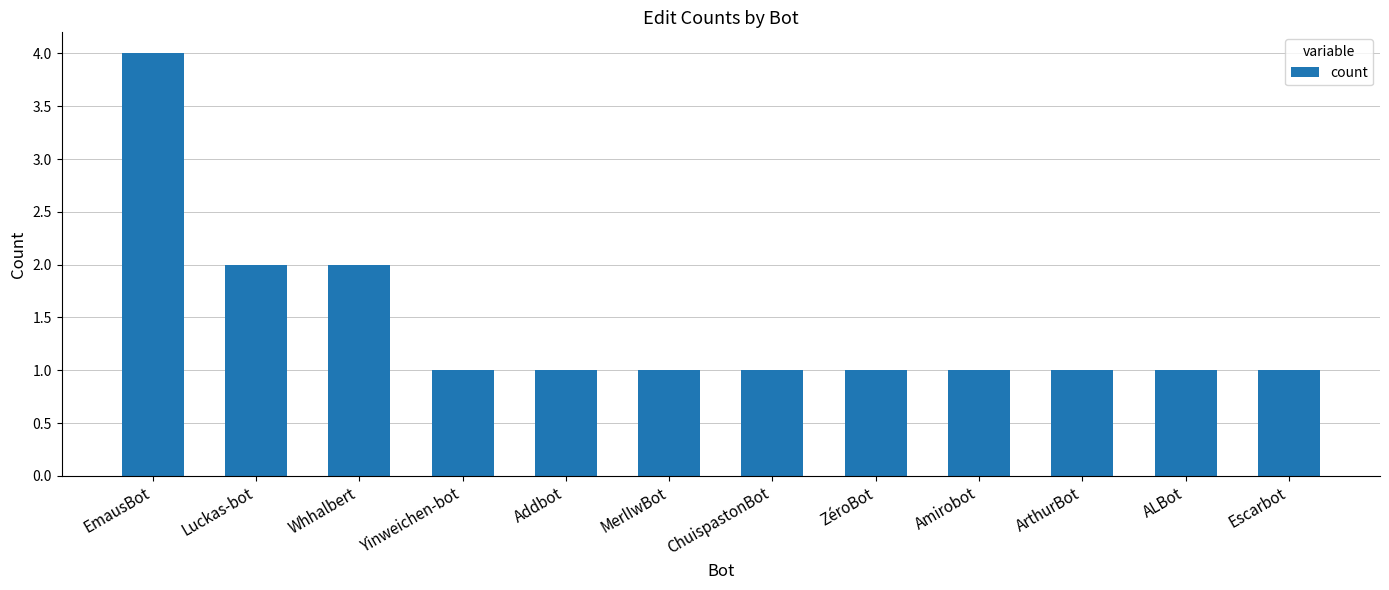

What is the label of the 6th bar from the left?

MerlIwBot